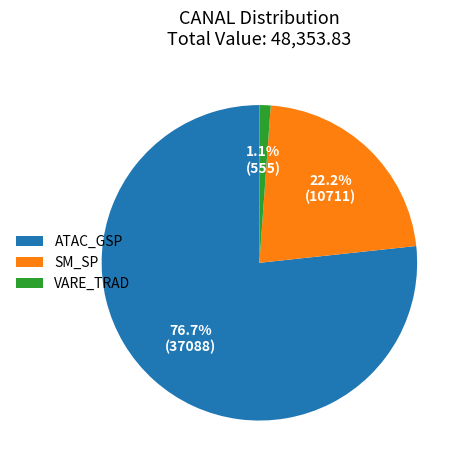

What is the ratio of the value at ATAC_GSP to the value at SM_SP?

3.5